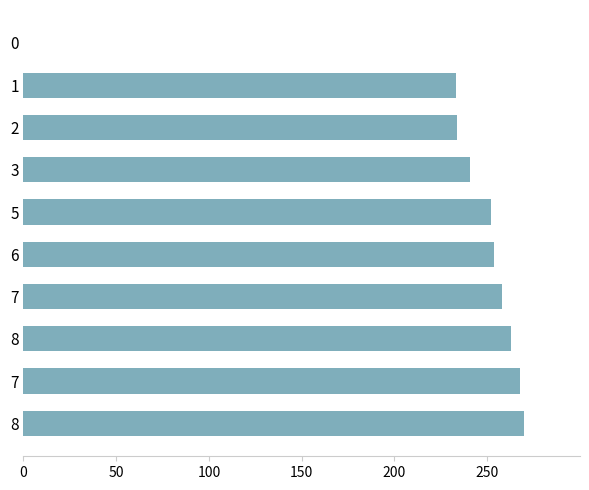

How many data points does each series have?

10